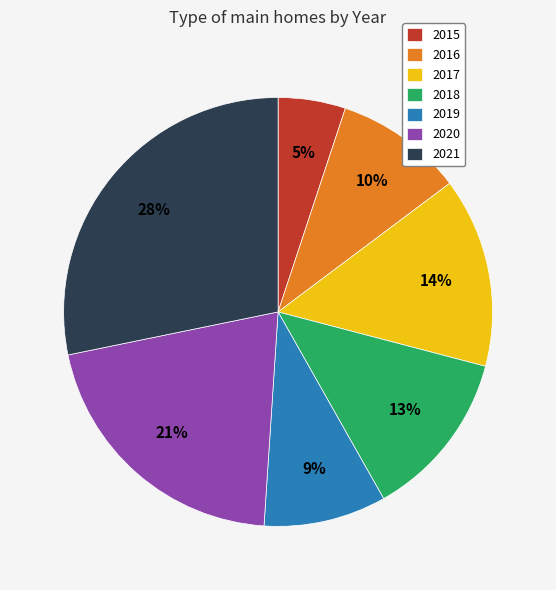

To the nearest percent, what is the difference between the largest and smallest slice percentages?

23%